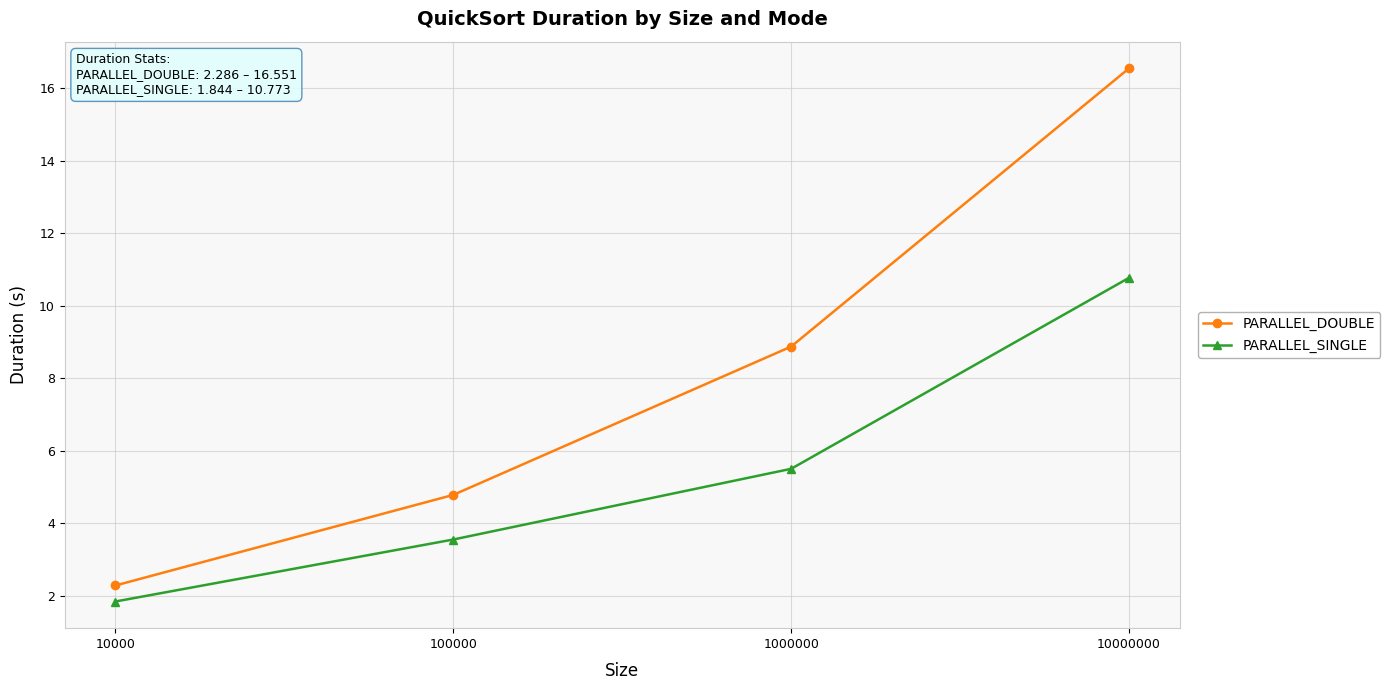

What is the difference between the maximum and minimum values in the PARALLEL_DOUBLE series?

14.3